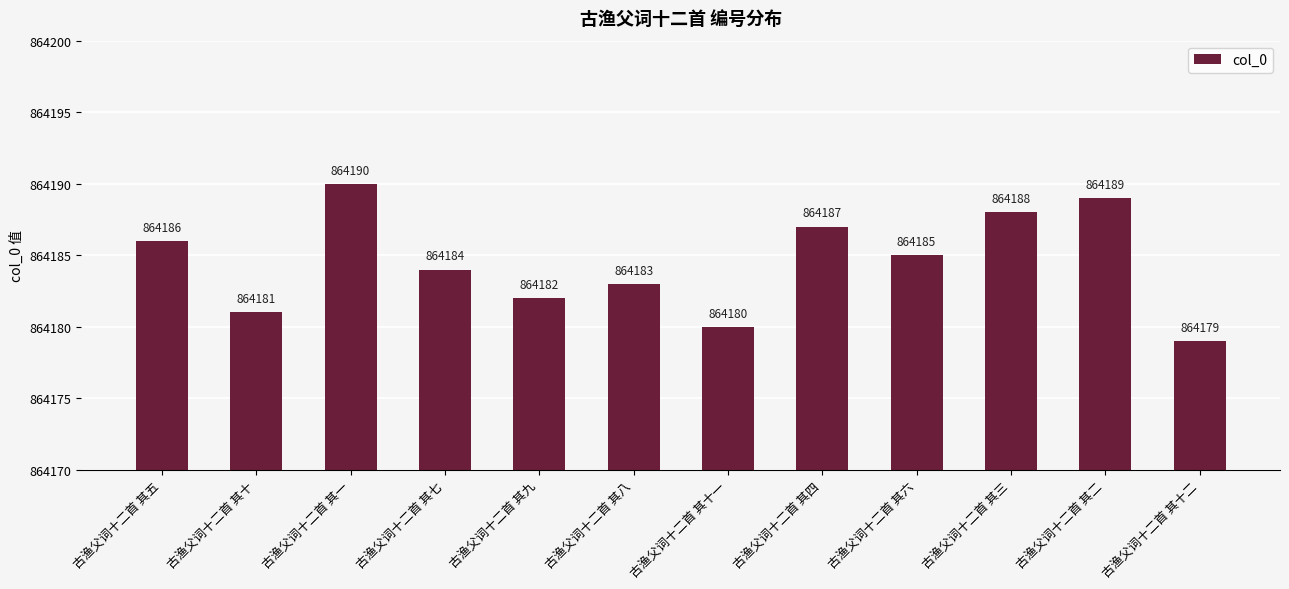

What is the difference between the second highest and minimum values?

10